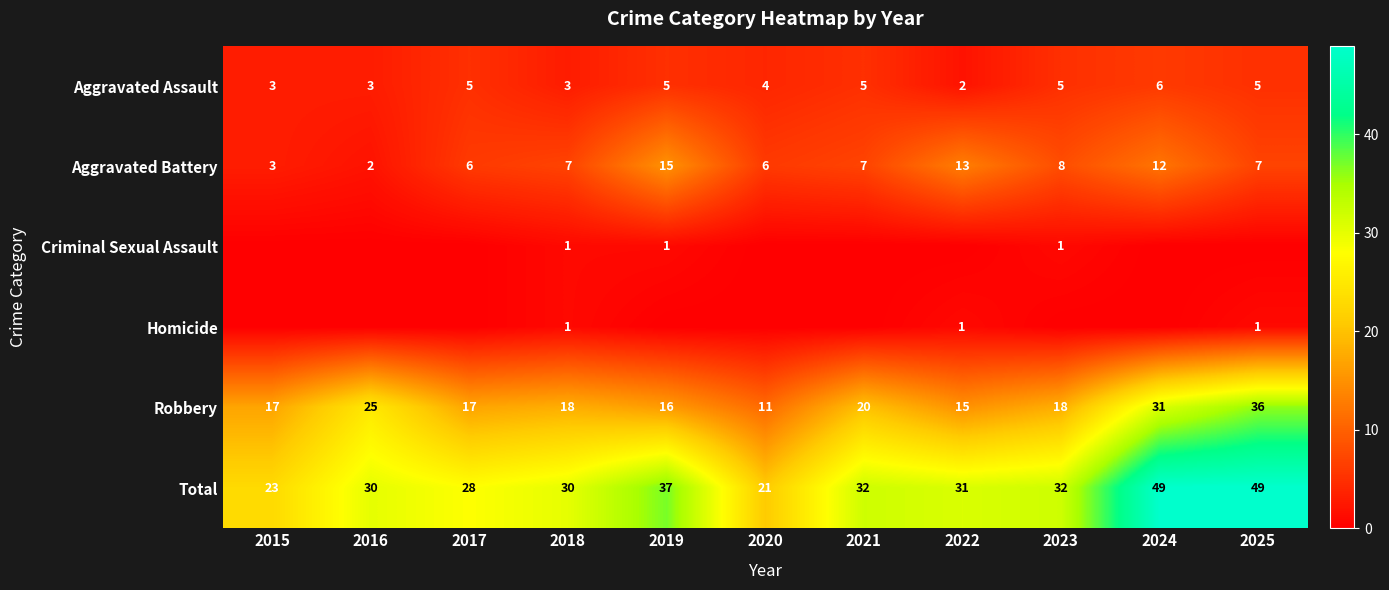

Read the Robbery value at 2018.

18